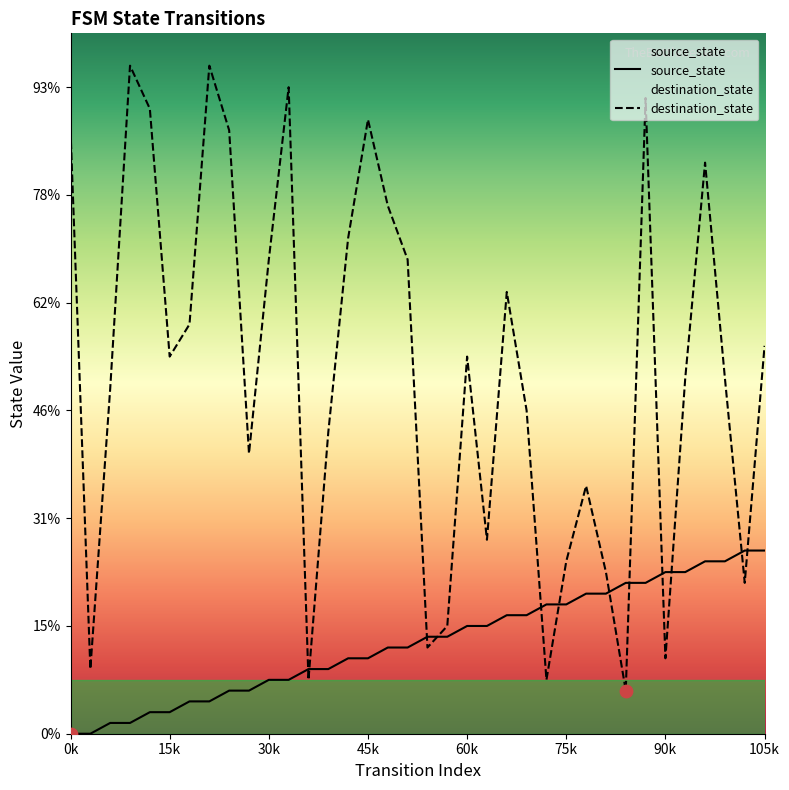

Which series has the largest Y range (max minus min)?

destination_state